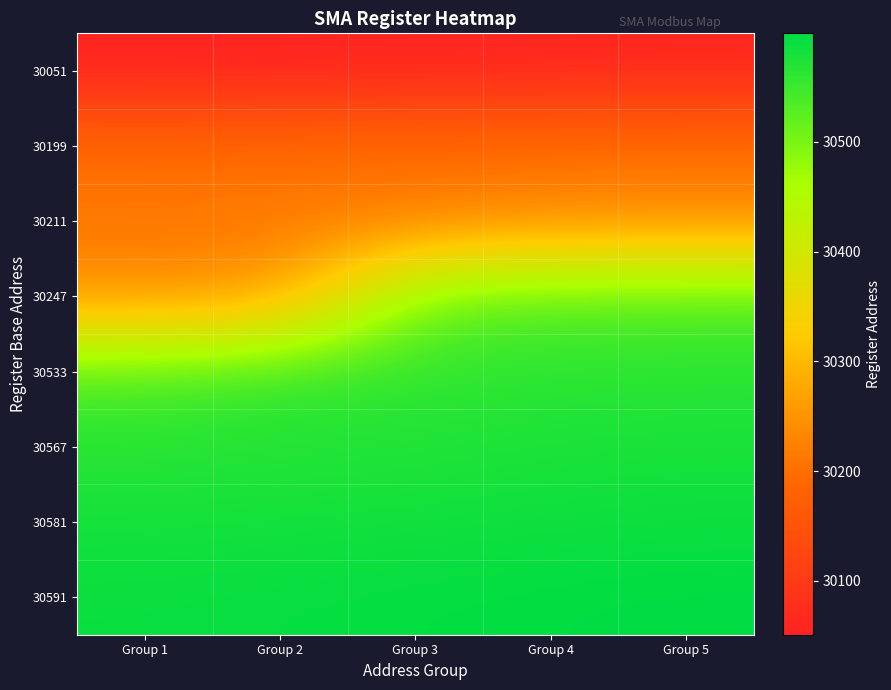

What is the spread (max minus min) of values at Group 1?

540